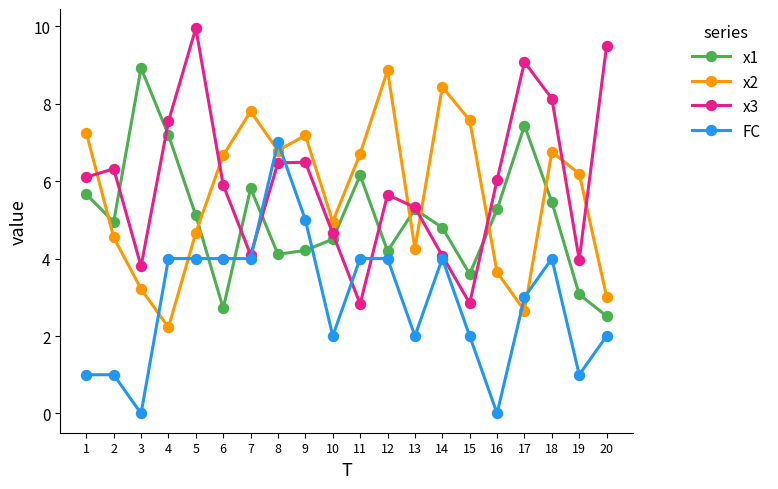

Reading right to left, extract all data points from this chart.

x1: 2.5	3.1	5.5	7.4	5.3	3.6	4.8	5.3	4.2	6.2	4.5	4.2	4.1	5.8	2.7	5.1	7.2	8.9	4.9	5.7
x2: 3.0	6.2	6.8	2.7	3.6	7.6	8.4	4.3	8.9	6.7	5.0	7.2	6.8	7.8	6.7	4.7	2.2	3.2	4.5	7.2
x3: 9.5	4.0	8.1	9.1	6.0	2.8	4.1	5.3	5.7	2.8	4.6	6.5	6.5	4.1	5.9	9.9	7.5	3.8	6.3	6.1
FC: 2.0	1.0	4.0	3.0	0.0	2.0	4.0	2.0	4.0	4.0	2.0	5.0	7.0	4.0	4.0	4.0	4.0	0.0	1.0	1.0